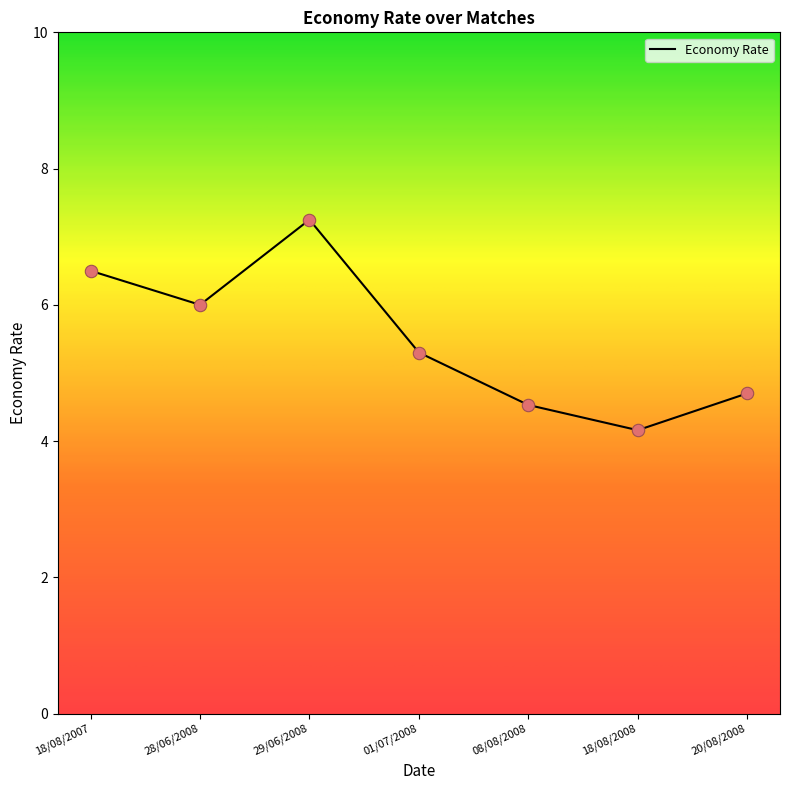

Approximately how many times larger is the value at 28/06/2008 compared to 08/08/2008?

1.3